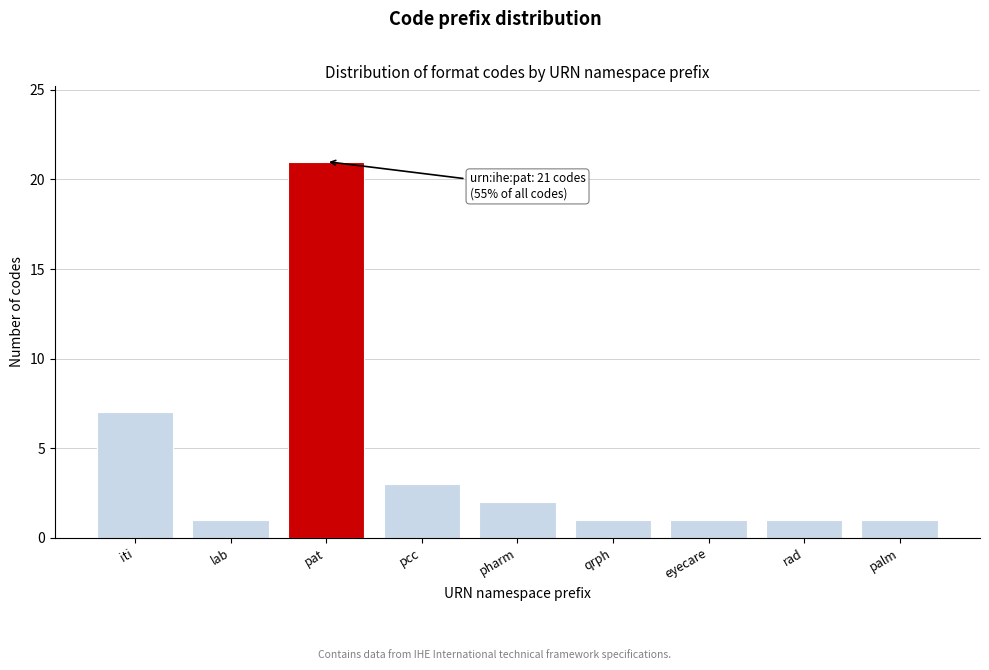

Reading left to right, list all the values displayed in this chart.

iti=7	lab=1	pat=21	pcc=3	pharm=2	qrph=1	eyecare=1	rad=1	palm=1